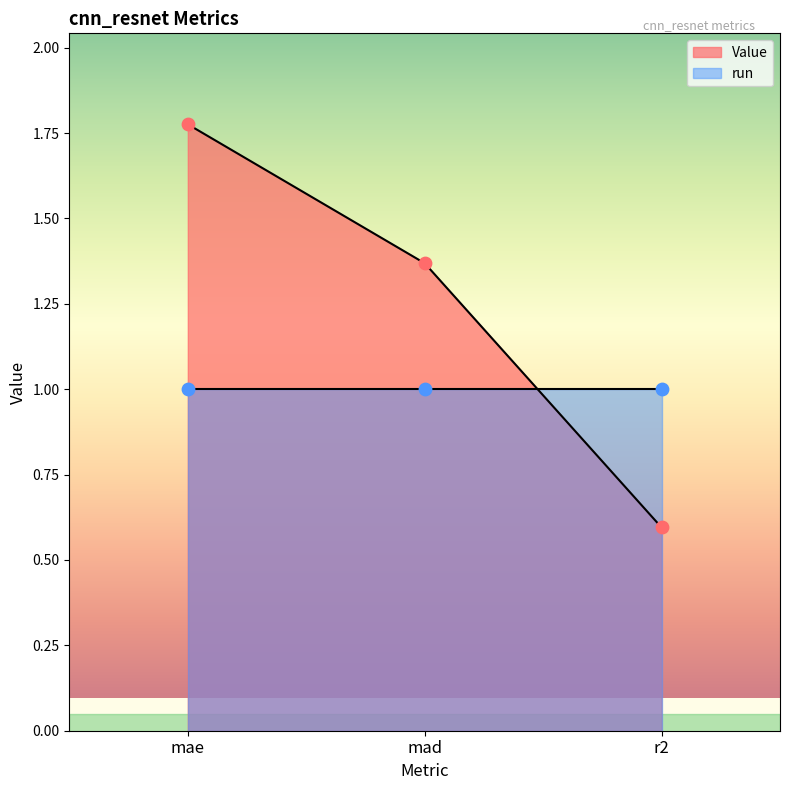

Approximately how many times larger is the value at mad compared to mae?

0.8